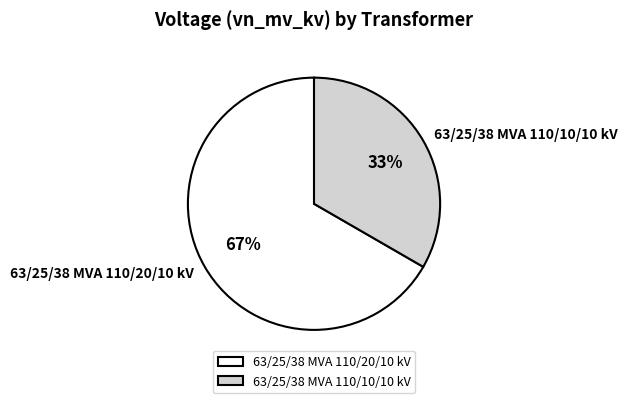

Which slice is the smallest?

63/25/38 MVA 110/10/10 kV